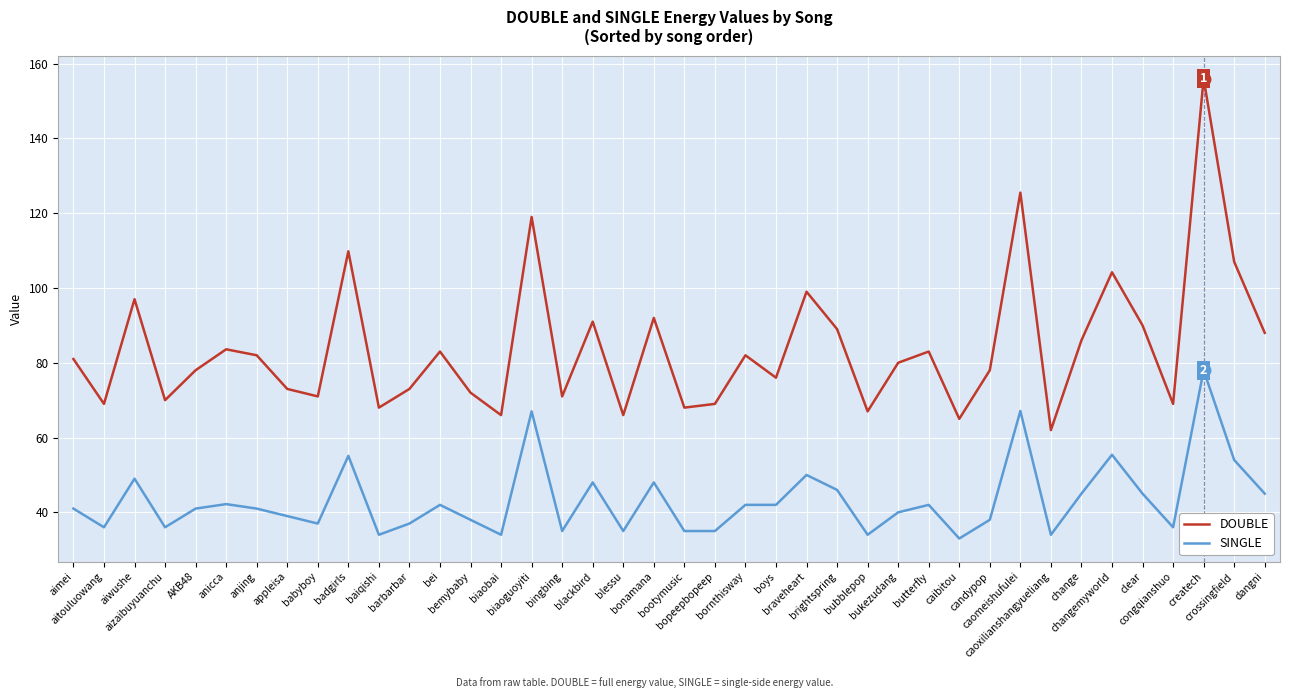

Which series has the largest range (max minus min)?

DOUBLE